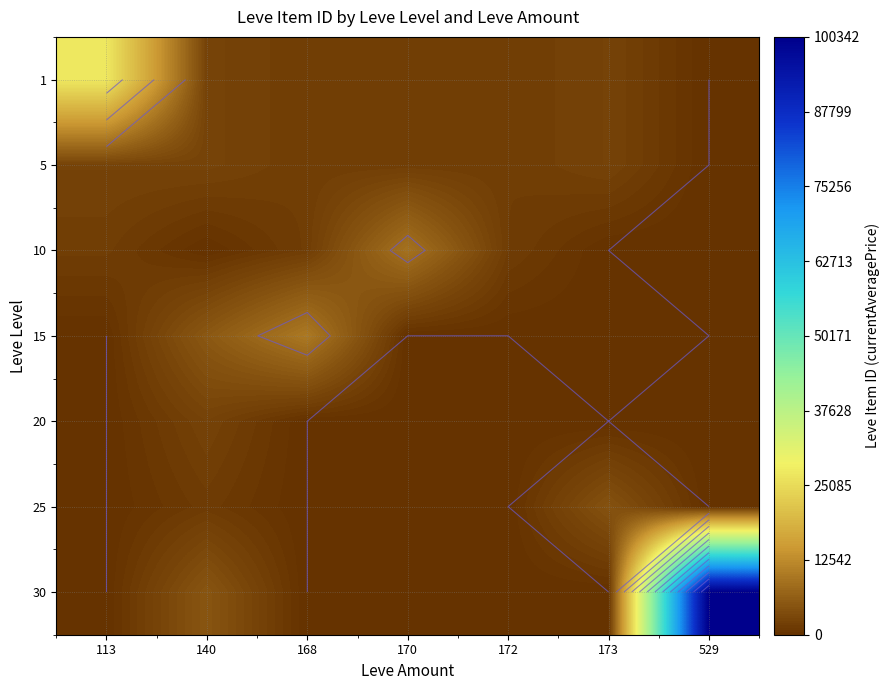

How many values in the 5 series are below 1684?

3